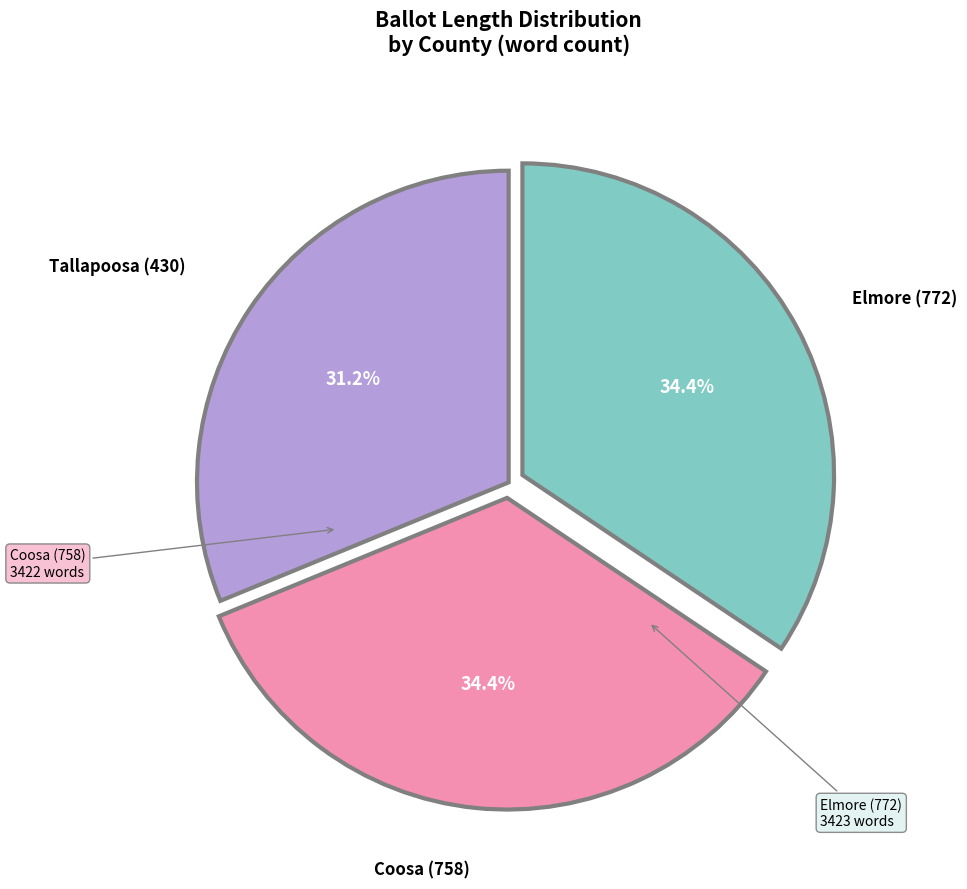

Does any single category account for the majority?

No